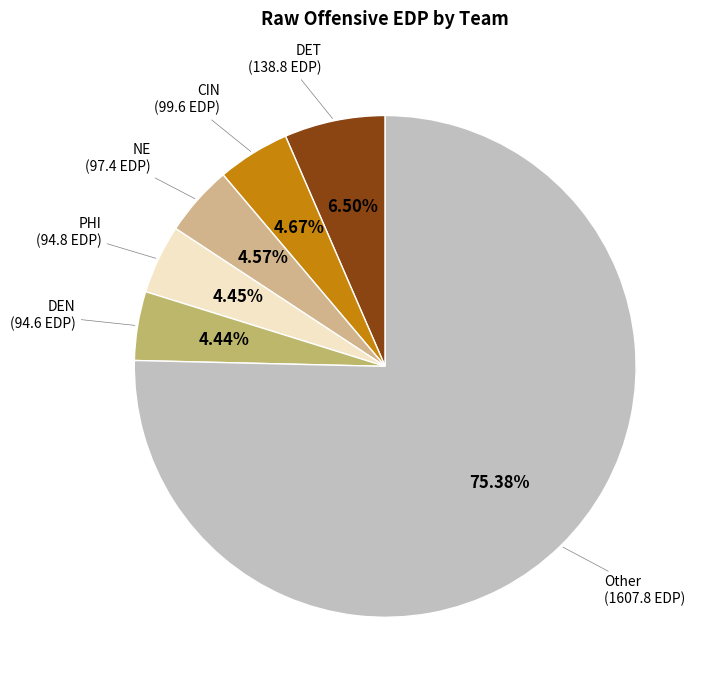

Count the number of slices in the pie.

6